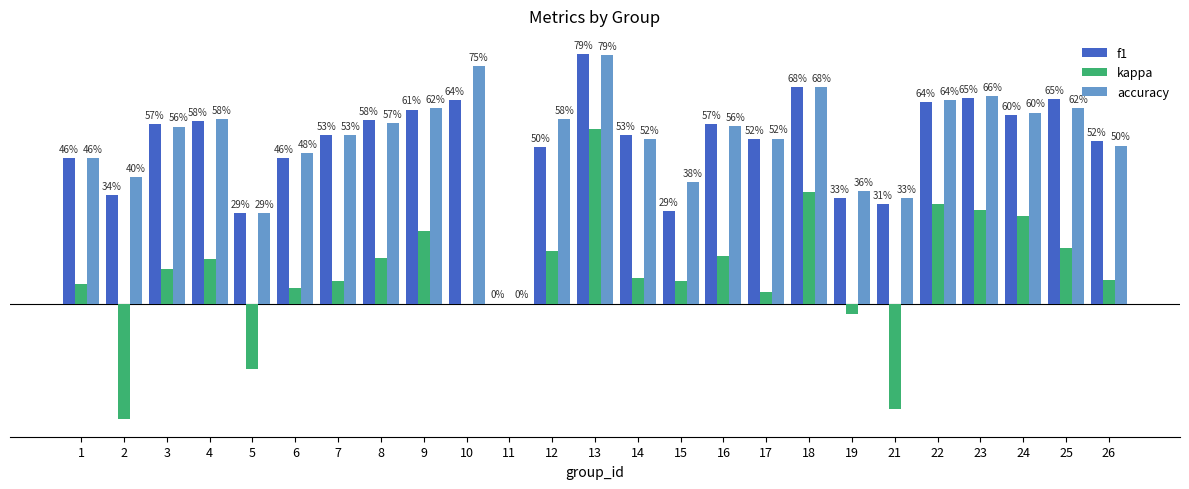

What is the value of the f1 bar at the 20th from the left?

0.3